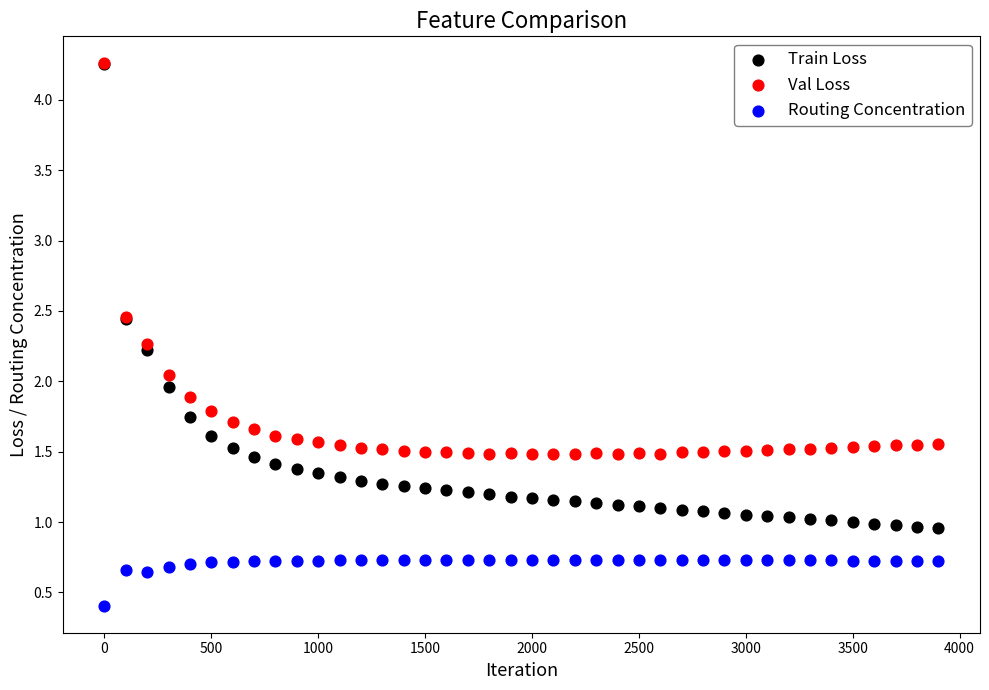

In the Routing Concentration series, what Y value is closest to 0?

0.4